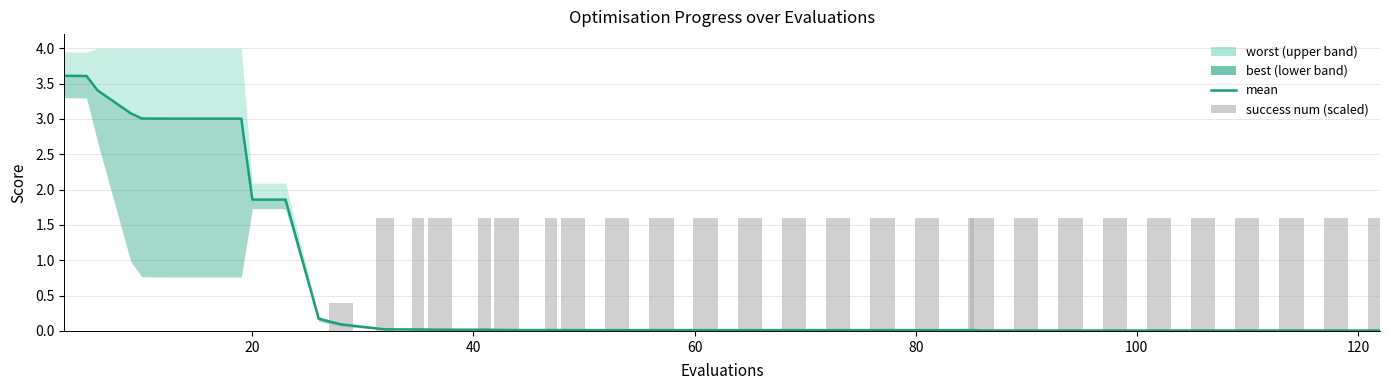

True or false: success num has a value of 0.7 at 33.

False